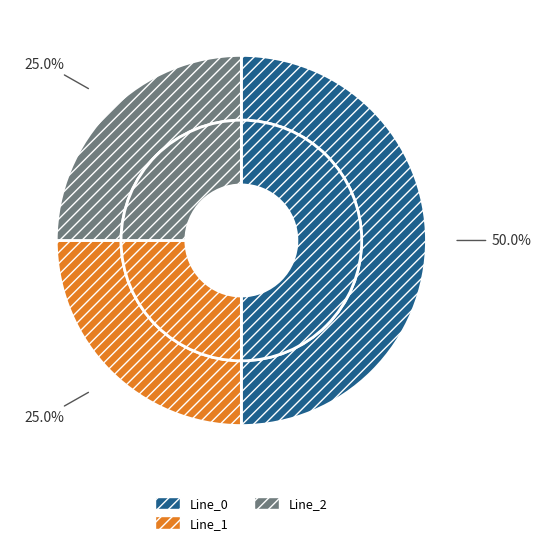

Is there a majority slice in this chart?

No